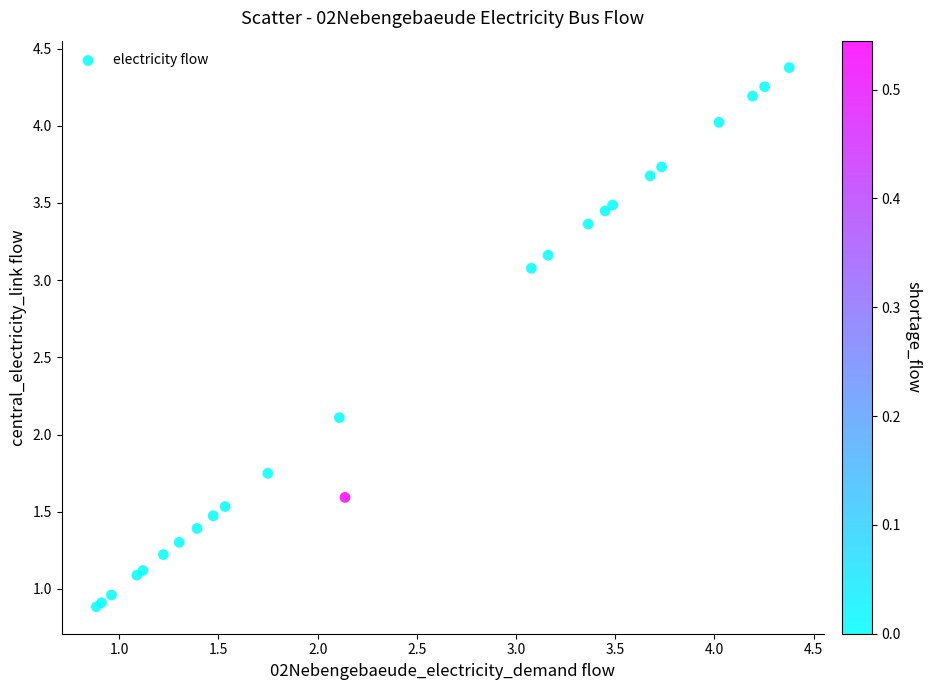

What Y value in the scatter plot is closest to 2?

2.1